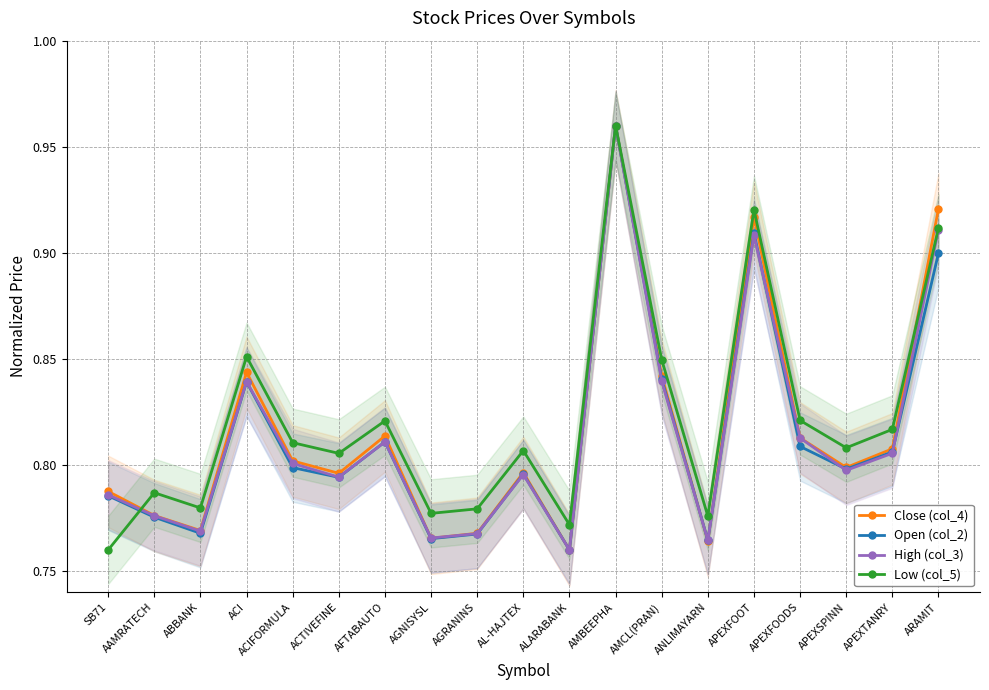

What is the minimum value for Close (col_4)?

0.8